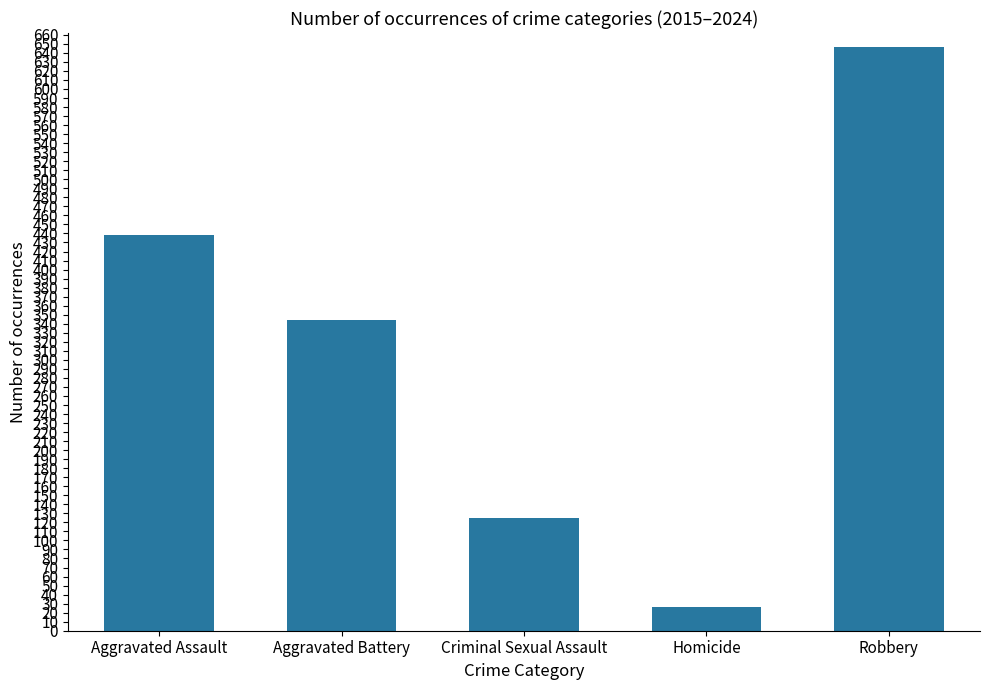

Rank the categories by value from lowest to highest.

Homicide, Criminal Sexual Assault, Aggravated Battery, Aggravated Assault, Robbery